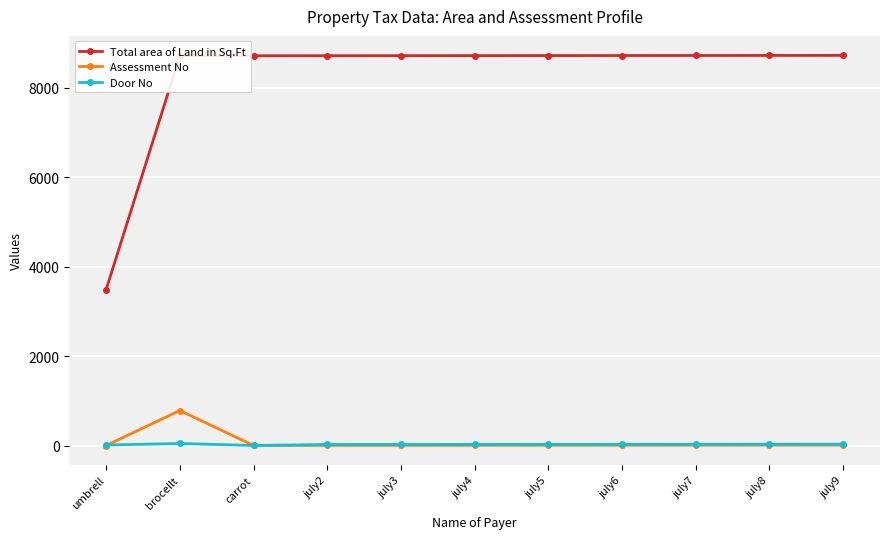

Does the chart display data point markers on the line(s)?

Yes